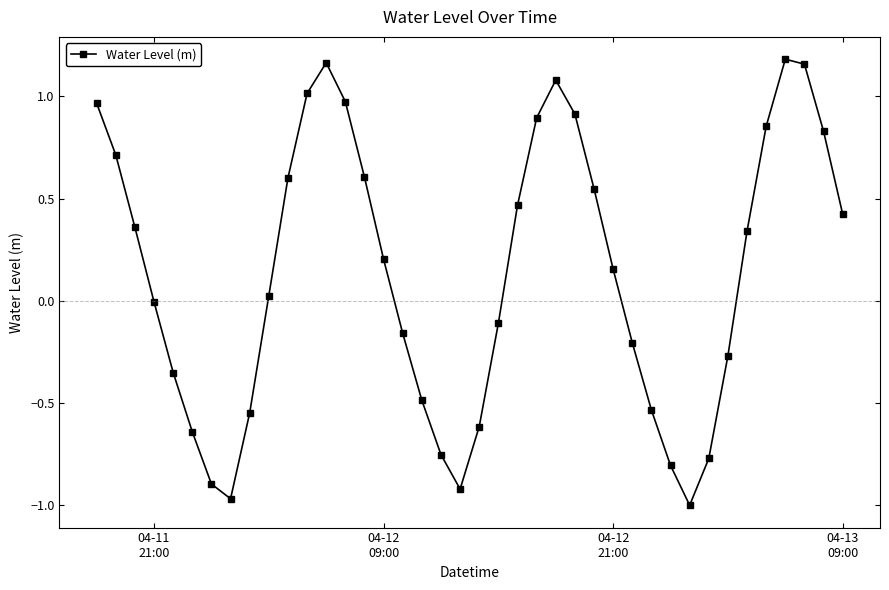

What is the sum of all values?

5.4